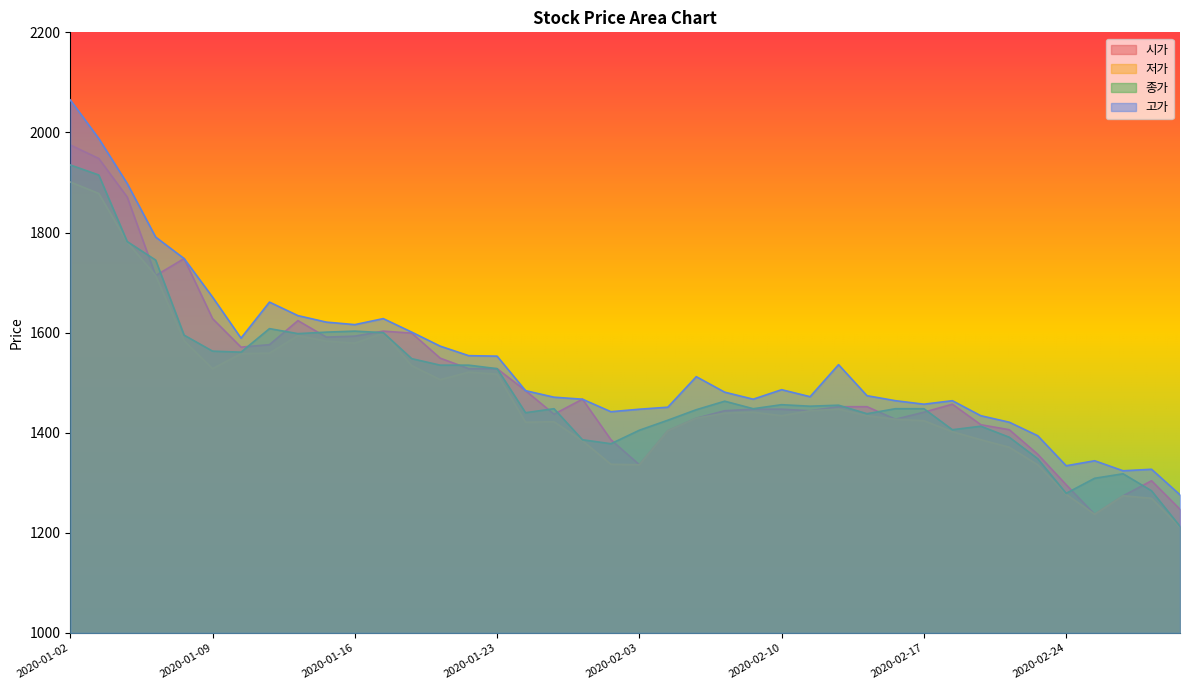

True or false: 고가 and 시가 intersect in this chart.

False